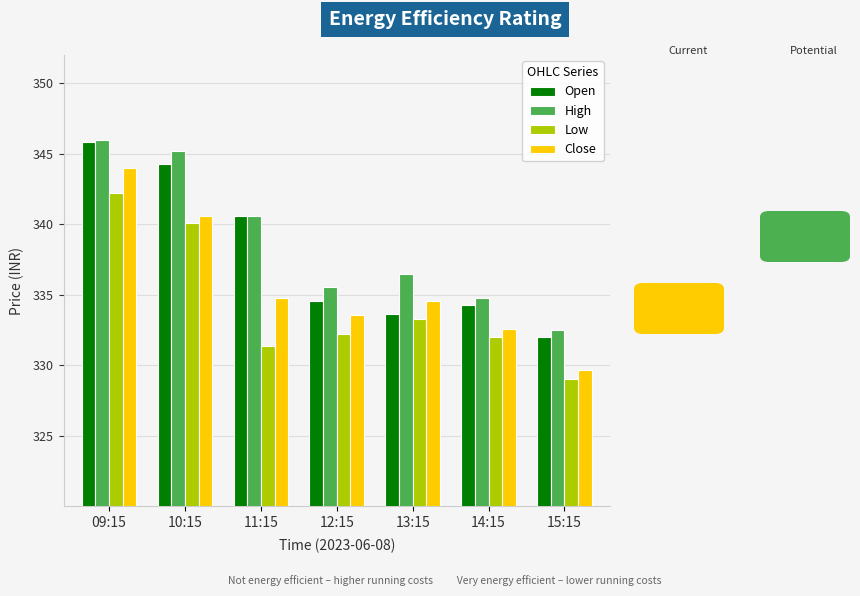

At which category does the chart reach its minimum across all series?

15:15